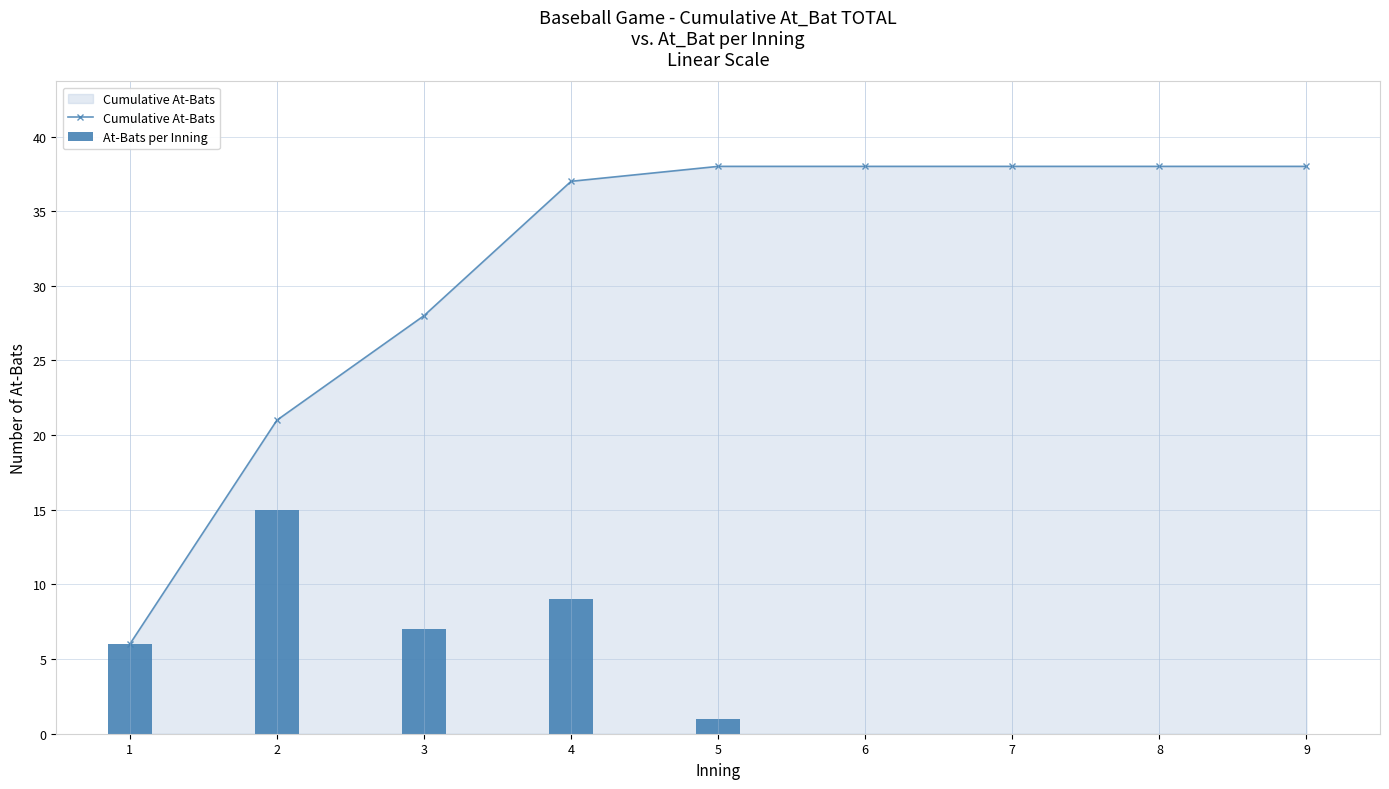

True or false: Cumulative At-Bats has a value of 28 at 3.

True